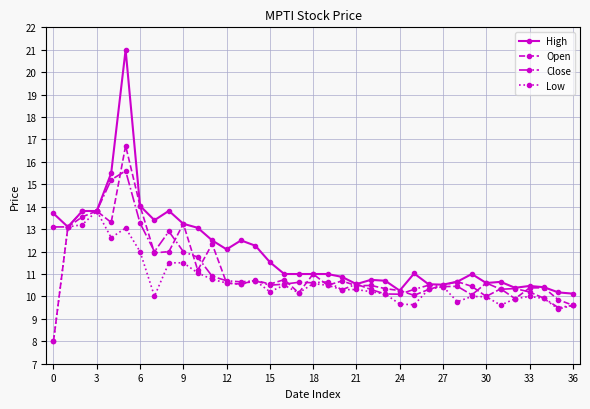

True or false: Low has more than 2 interior local peaks.

True